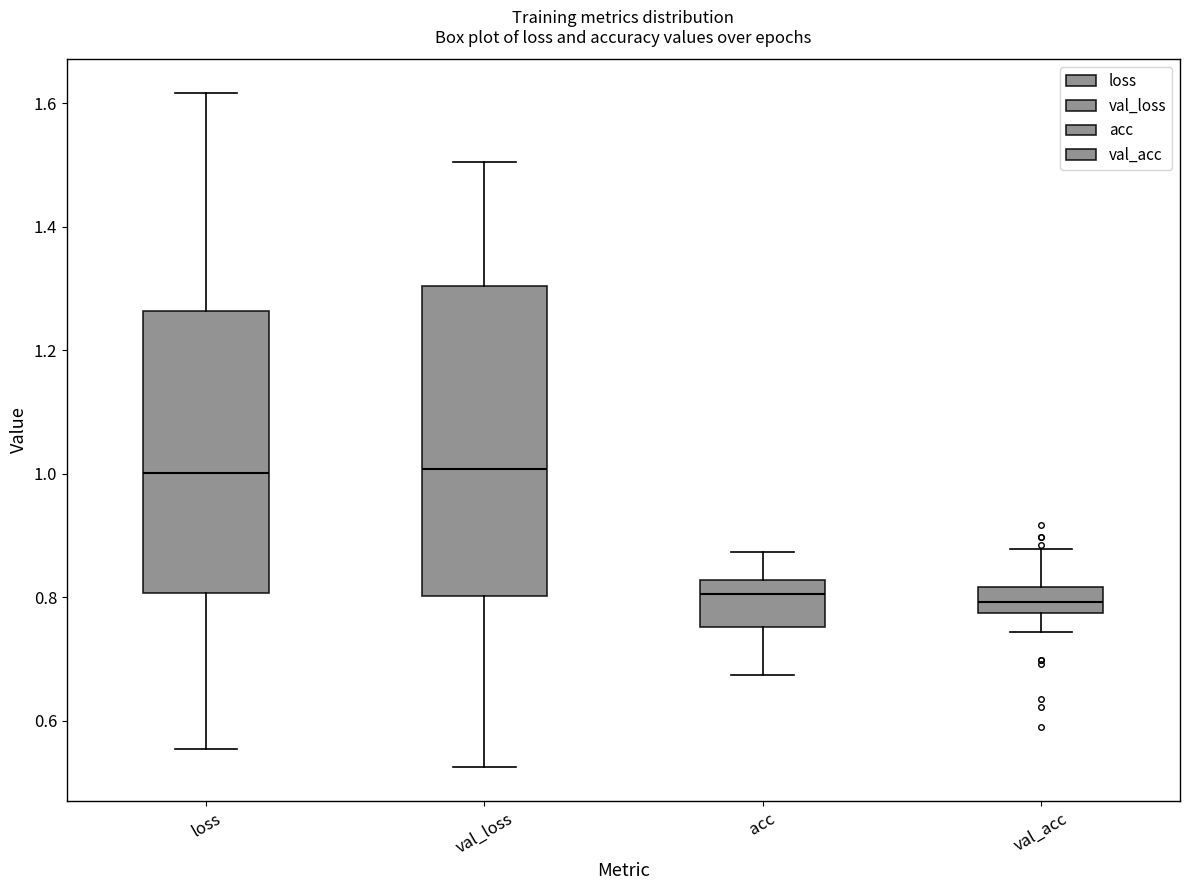

Reading left to right, read every box against the y-axis: the position of its median line, the range the box covers, and the ends of its whiskers. The values are not printed on the chart, so give them approximately, as read against the axis.

loss: median 1.00, box 0.80 to 1.26, whiskers 0.56 to 1.62
val_loss: median 1.00, box 0.80 to 1.30, whiskers 0.52 to 1.50
acc: median 0.80, box 0.76 to 0.82, whiskers 0.68 to 0.88
val_acc: median 0.80, box 0.78 to 0.82, whiskers 0.74 to 0.88